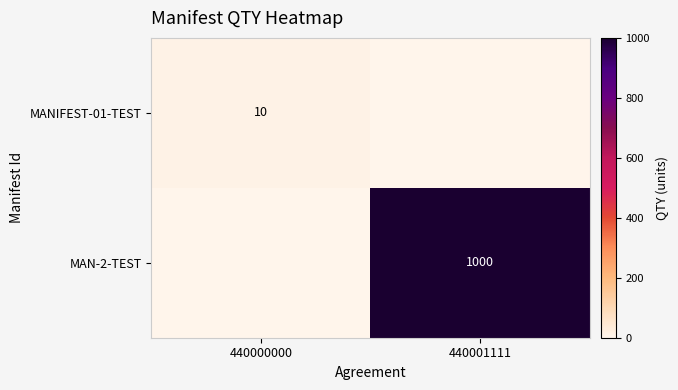

At which category does the chart reach its peak across all series?

440001111